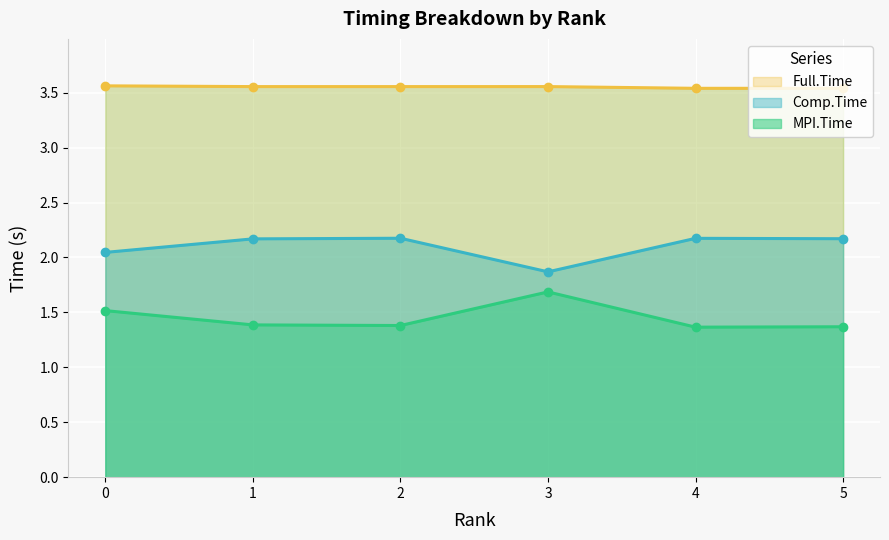

At 3, list the series in order from smallest to largest.

MPI.Time, Comp.Time, Full.Time